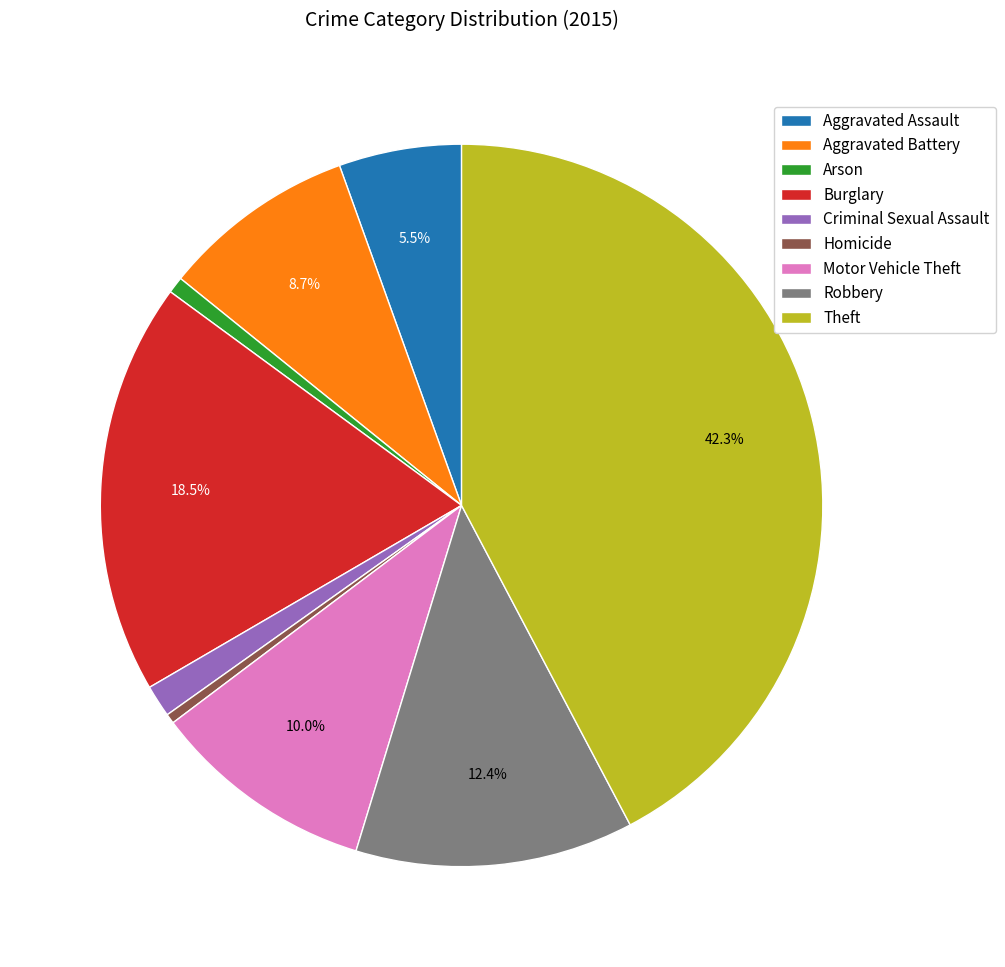

Between Homicide and Theft, which is larger?

Theft